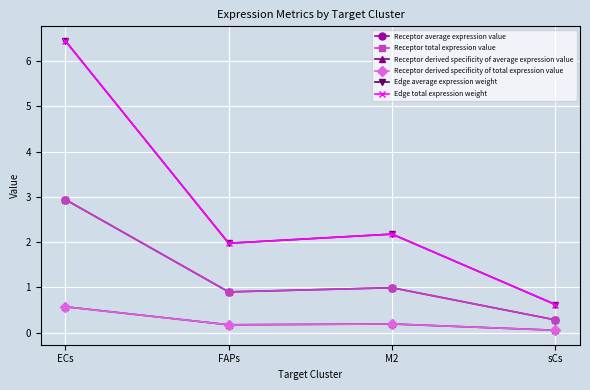

Is the value of Receptor total expression value at ECs greater than the value of Receptor derived specificity of average expression value at sCs?

Yes